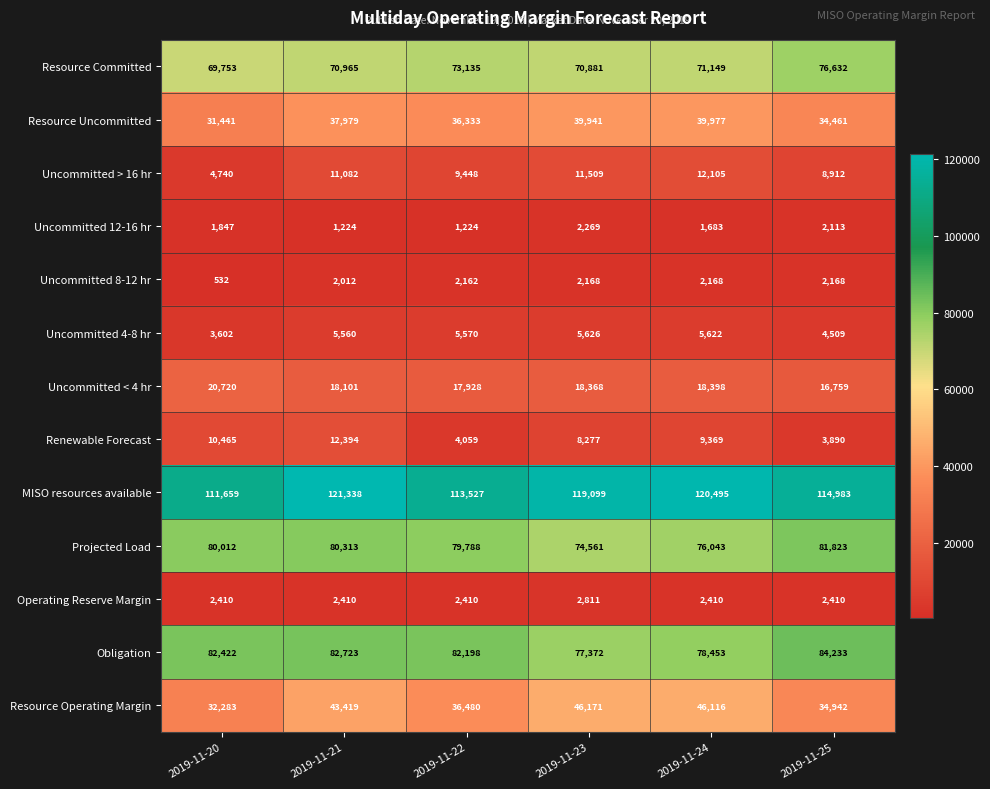

Which category has the lowest value across all series?

2019-11-20